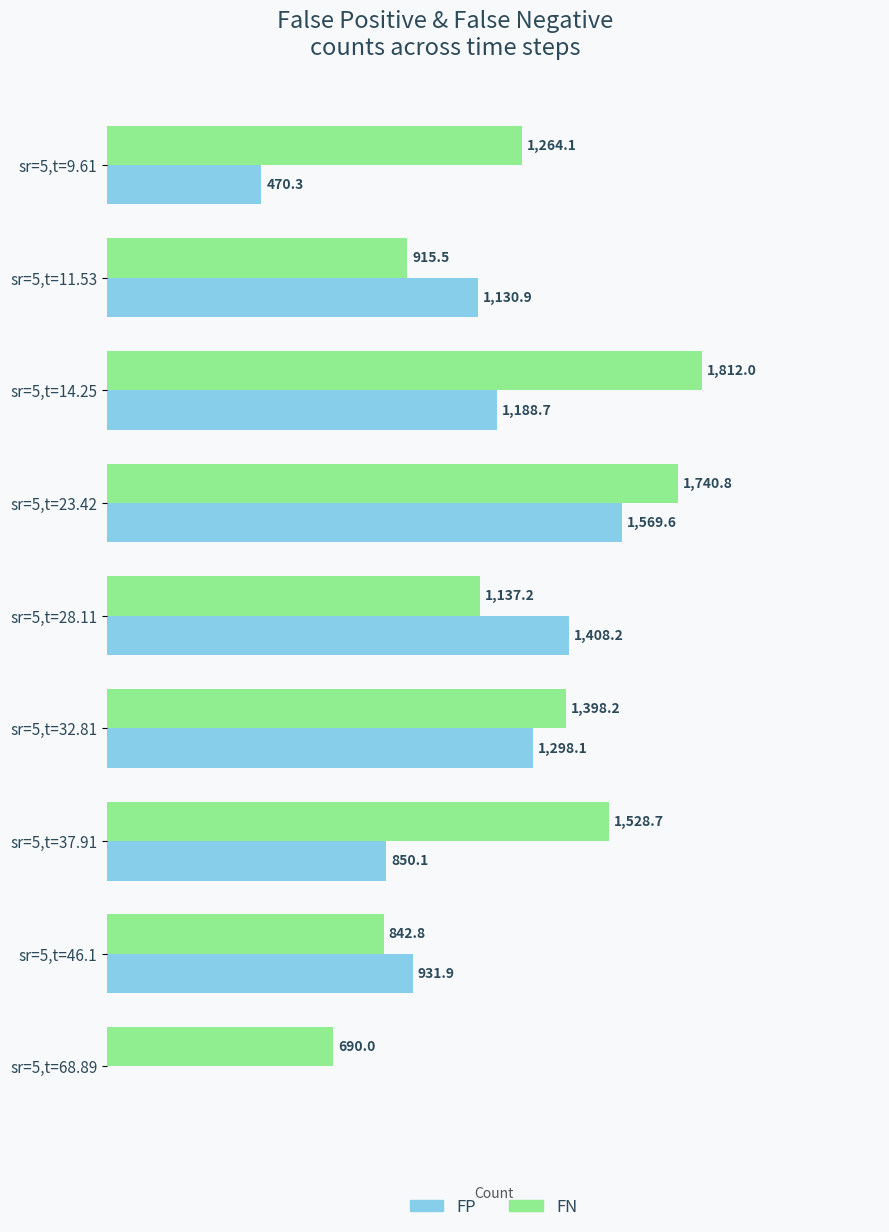

Which series has the largest total across all categories?

FN